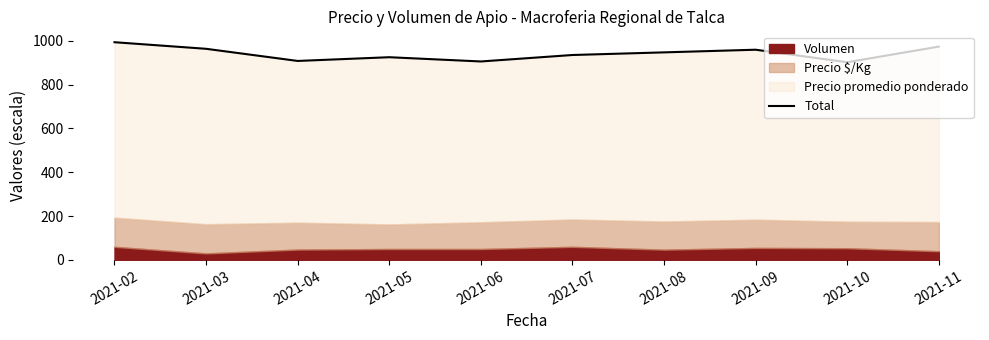

Between 2021-09 and 2021-04, which is larger?

2021-09